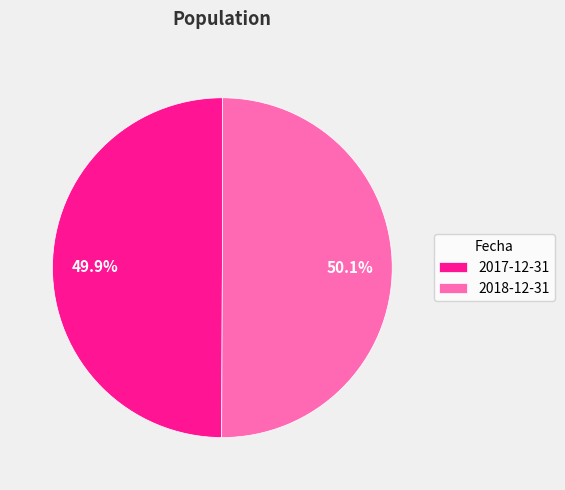

How many slices are in this pie chart?

2